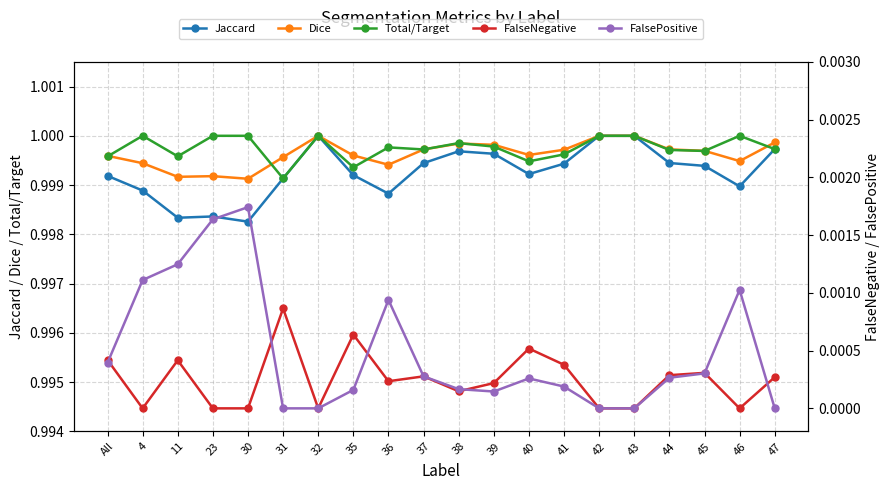

What is the spread (max minus min) of values at 44?

1.0